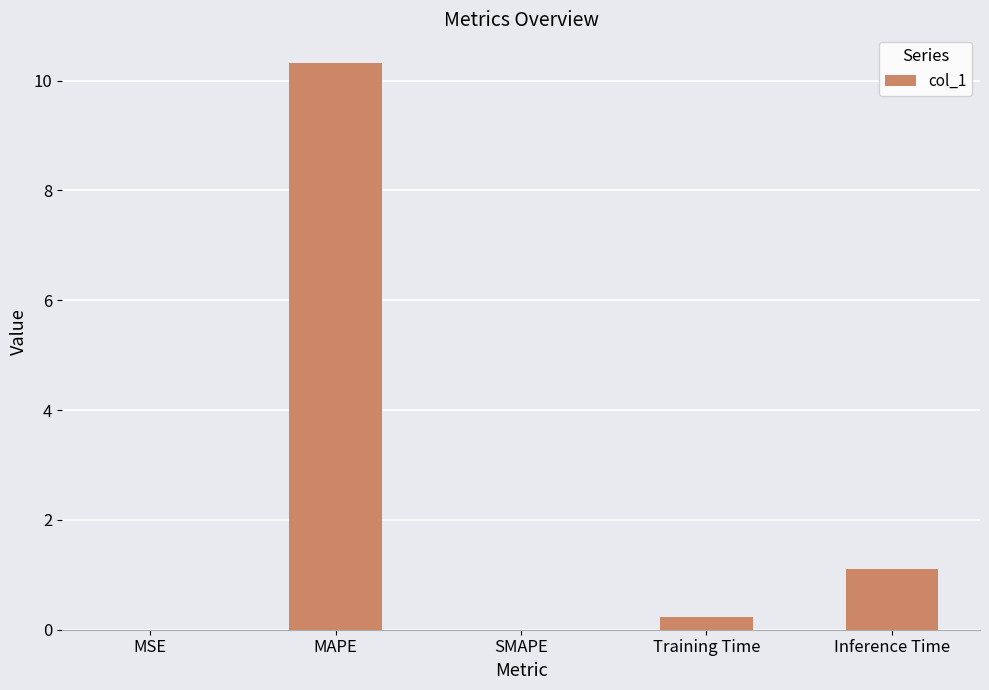

Which category has the highest value across all series?

MAPE